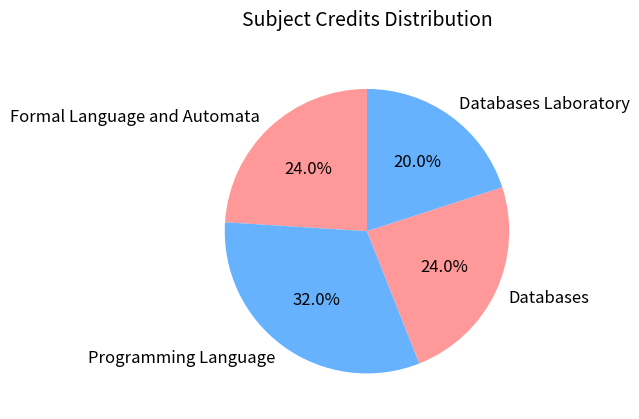

Approximately how many times larger is the value at Formal Language and Automata compared to Databases?

1.0